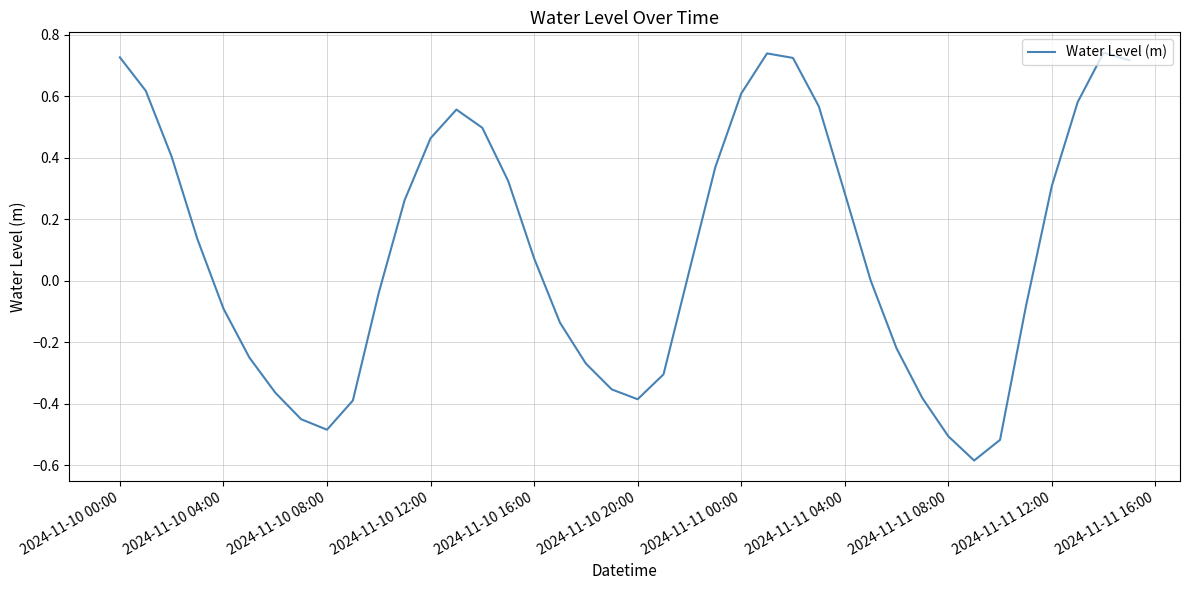

What is the minimum value shown in the chart?

-0.6